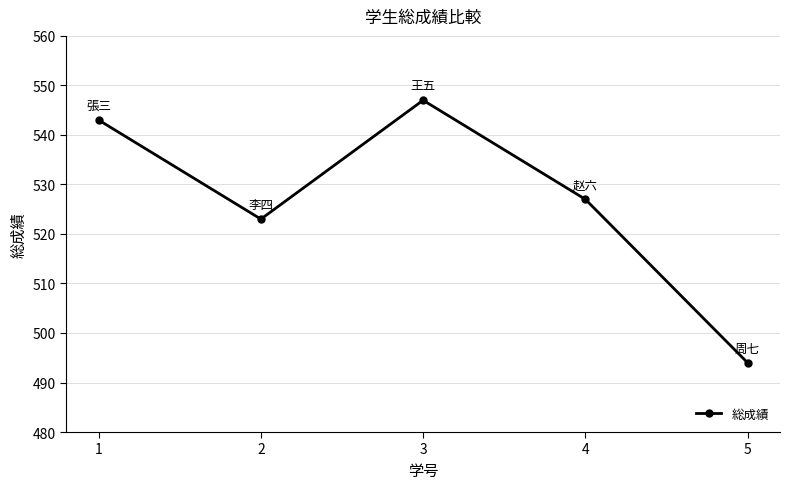

Which category has the lowest value across all series?

5